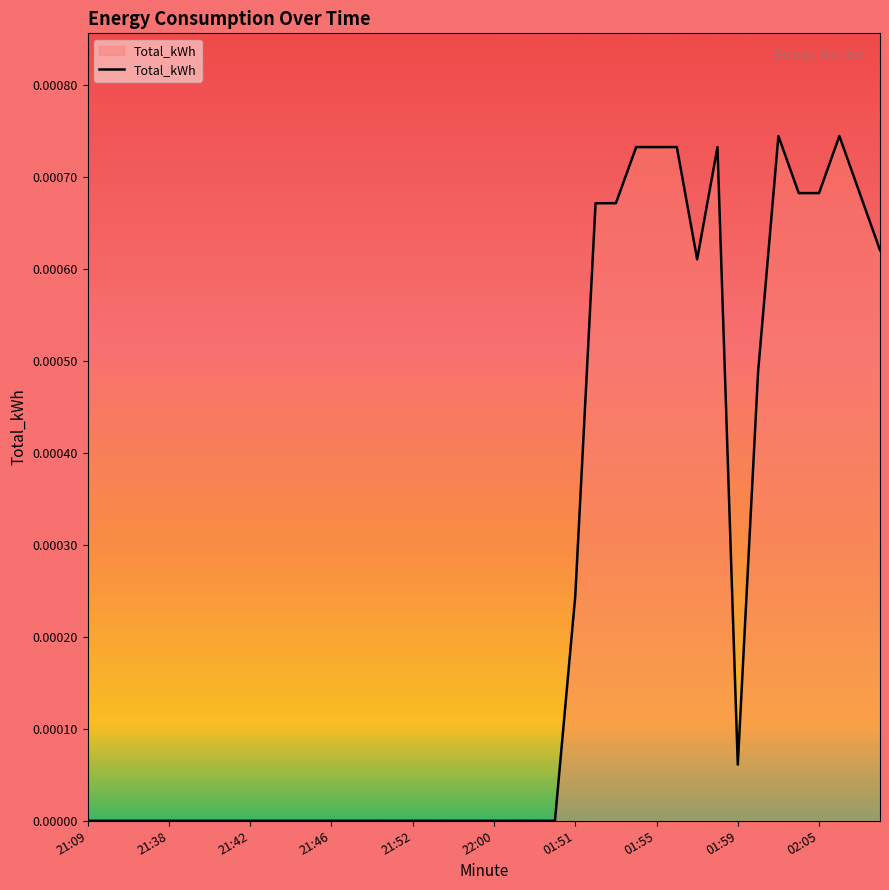

The value at 21:38 is 0.0. True or false?

True